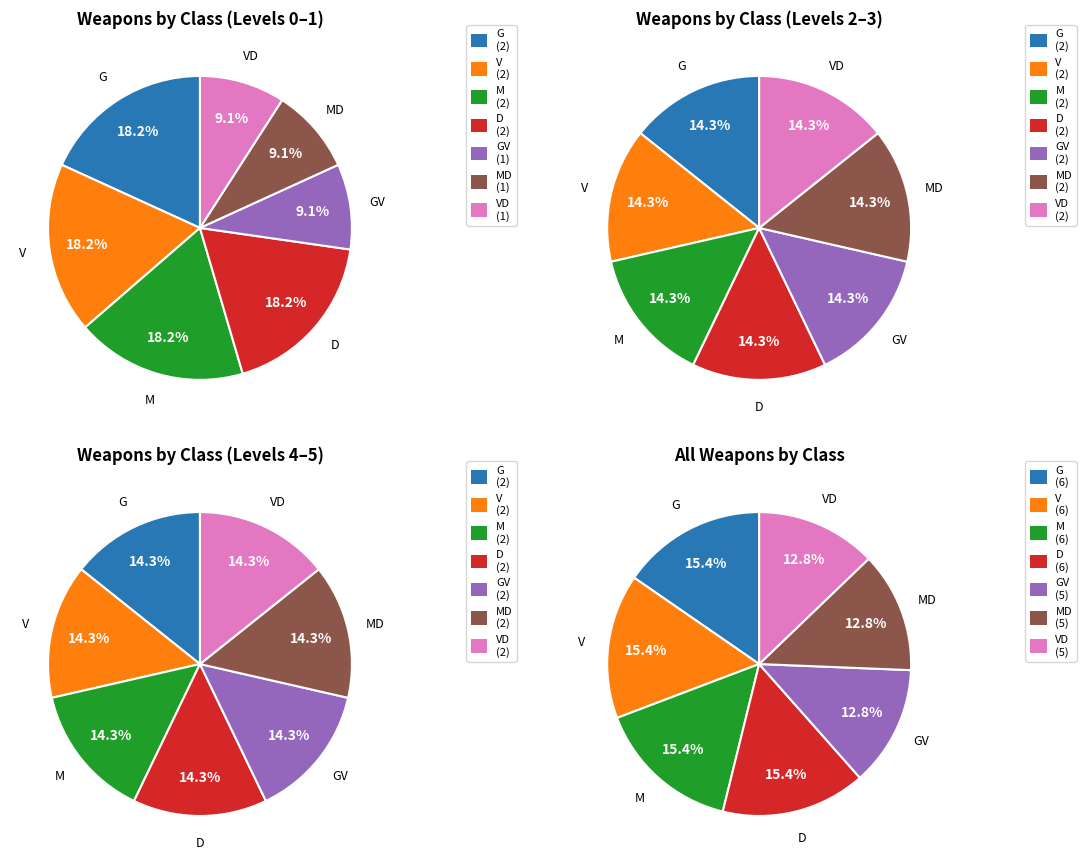

Does any single category account for the majority?

No